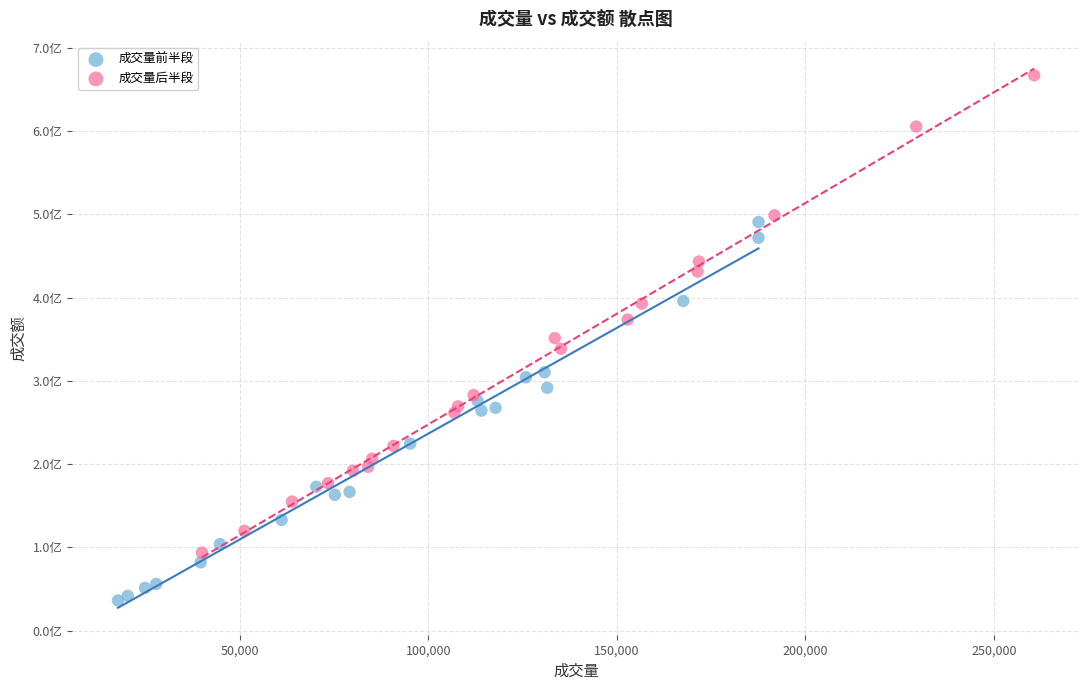

What are all the series names shown in the legend?

成交量前半段, 成交量后半段